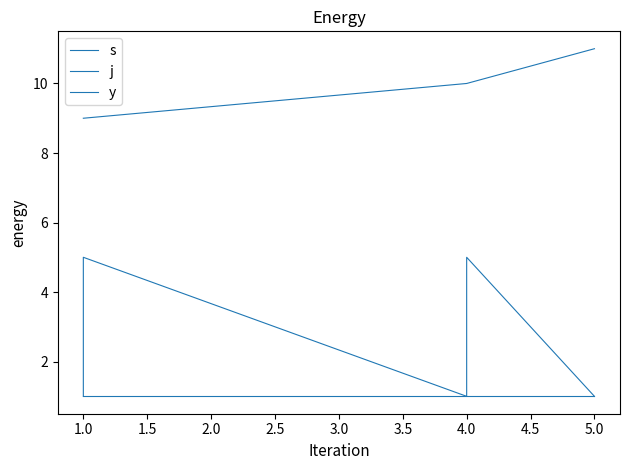

Which series has the largest total across all categories?

j